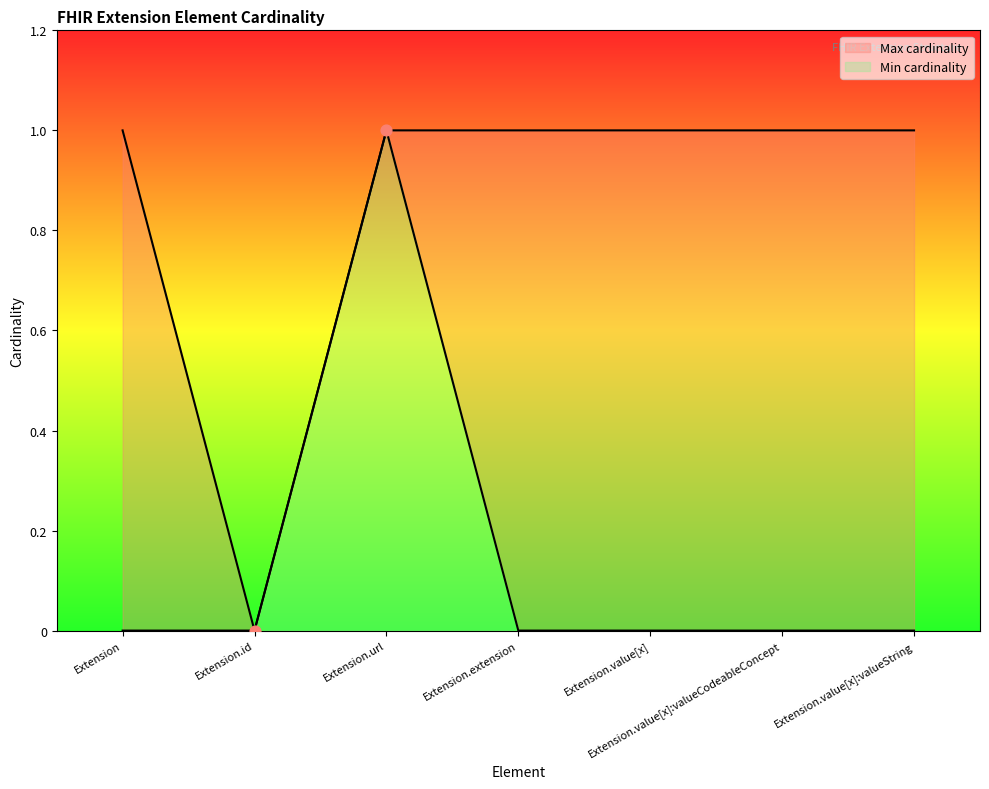

At how many categories does at least one series exceed 0?

6